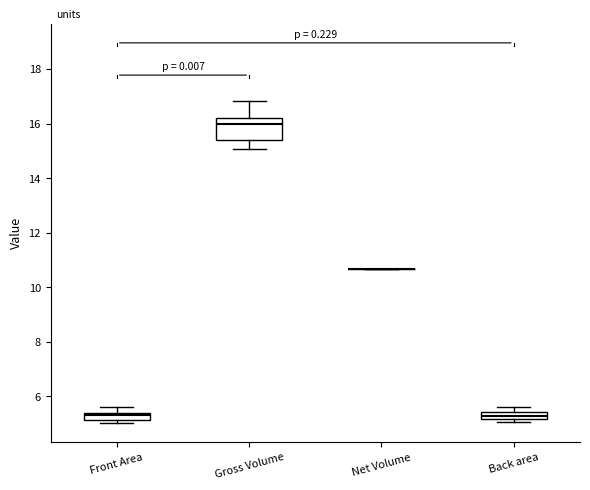

Which box is the tallest, from its lower edge to its upper edge?

Gross Volume